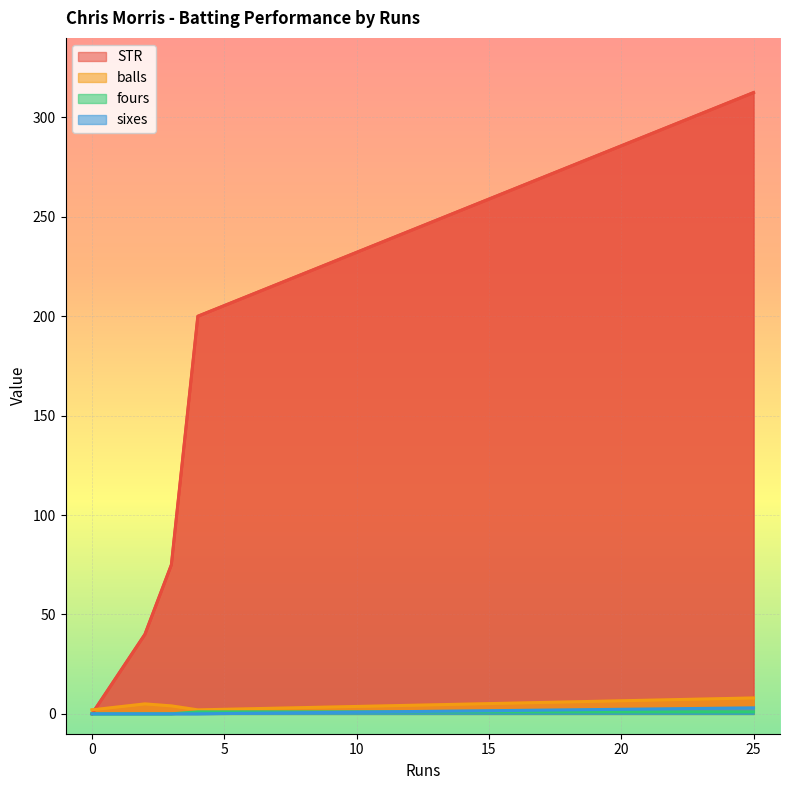

At which category is the sum across all series the highest?

25